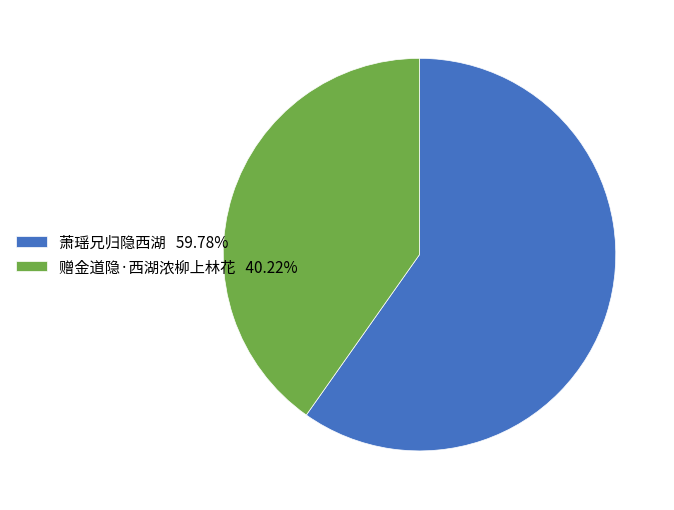

What is the largest slice in the pie chart?

萧瑶兄归隐西湖